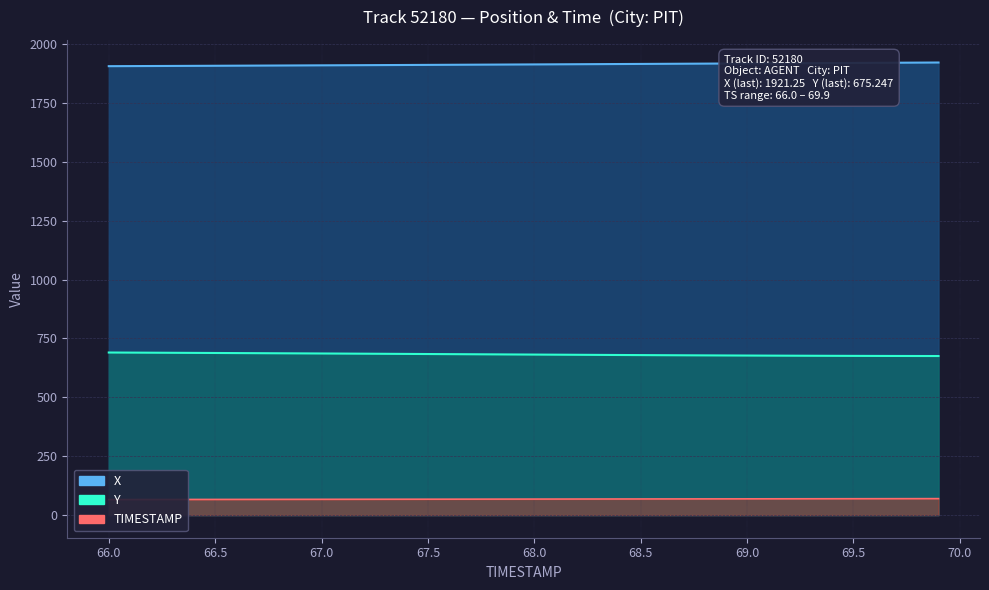

What is the difference between the Y values at 68.6 and 66.8?

8.1